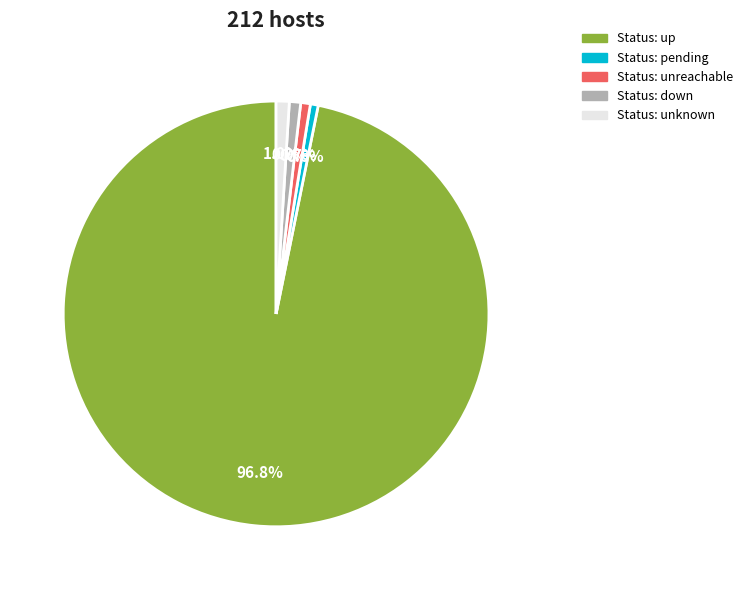

Is there a majority slice in this chart?

Yes